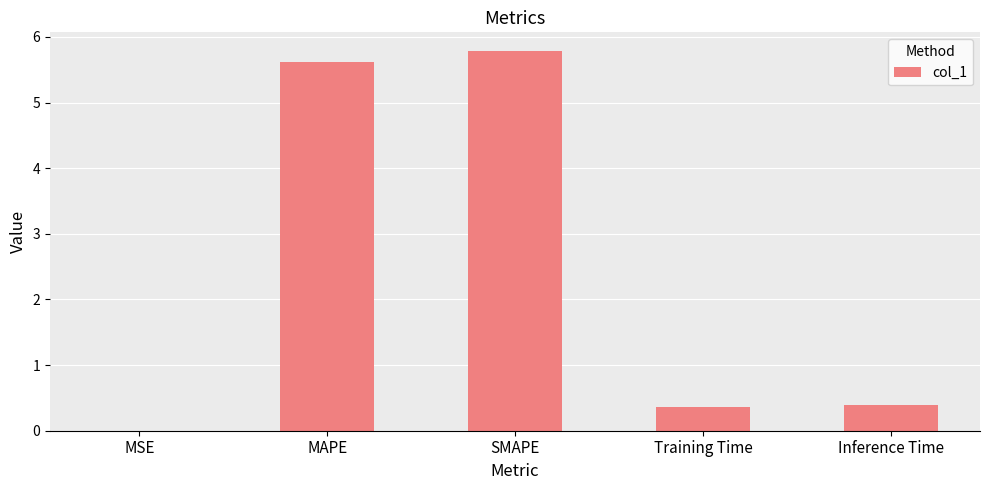

What is the greatest value displayed?

5.8